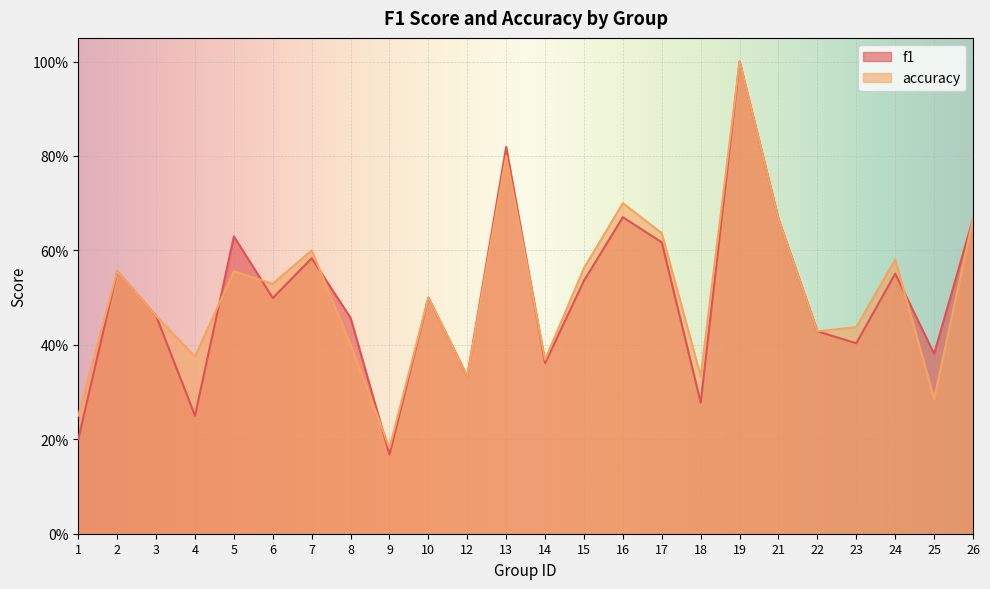

Which category has the highest value in the accuracy series?

19